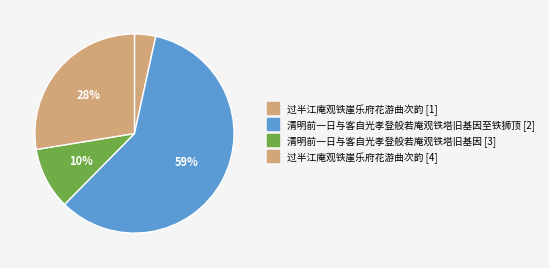

What is the largest slice in the pie chart?

清明前一日与客自光孝登般若庵观铁塔旧基因至铁狮顶